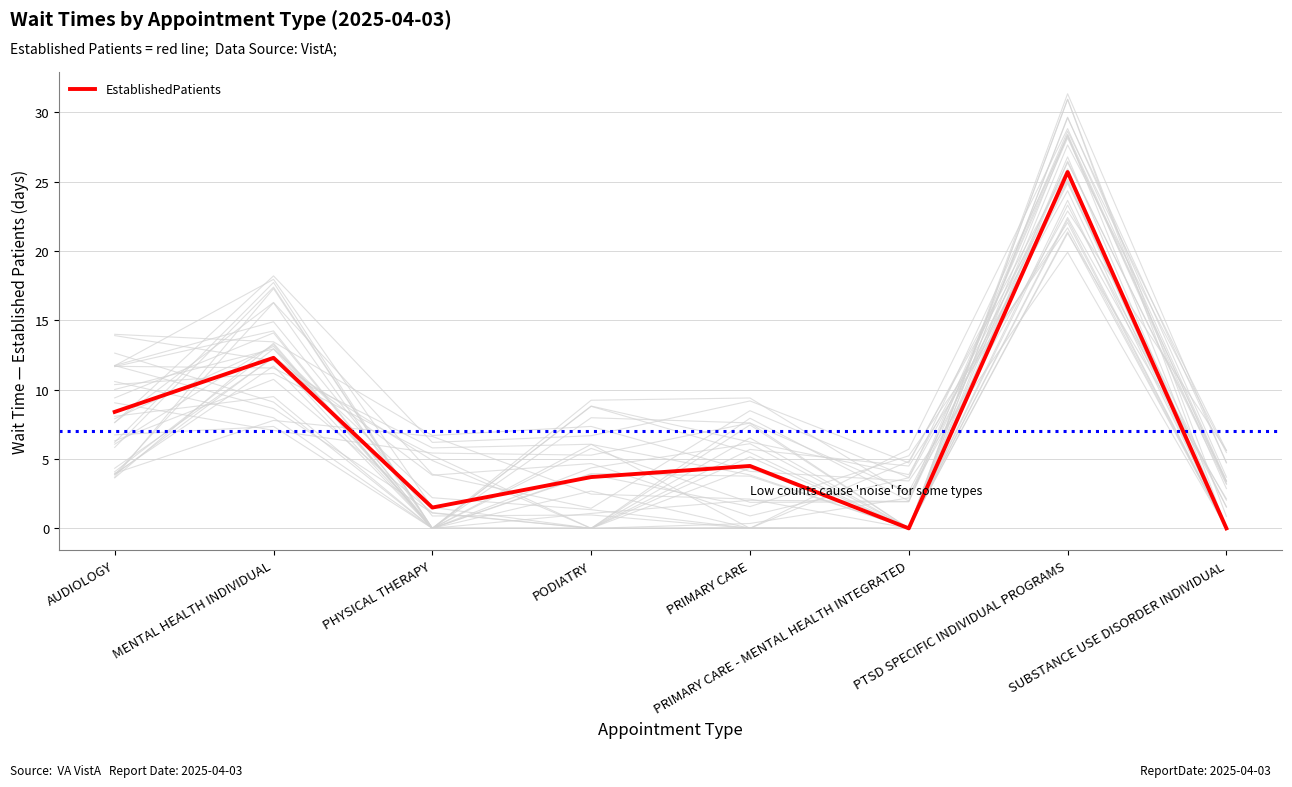

What is the average value?

7.0